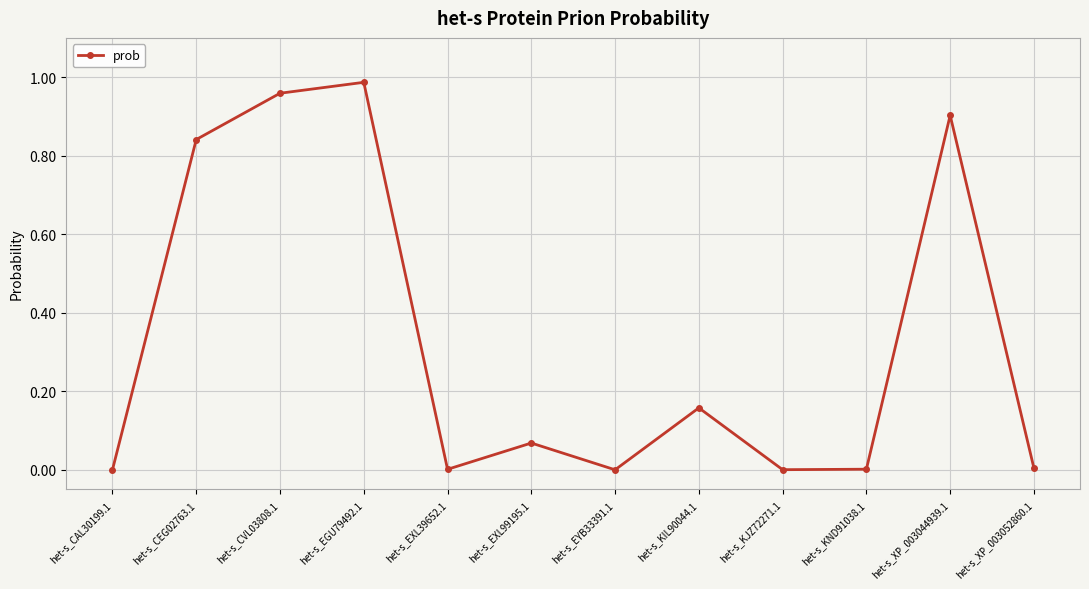

How many categories are shown in the chart?

12